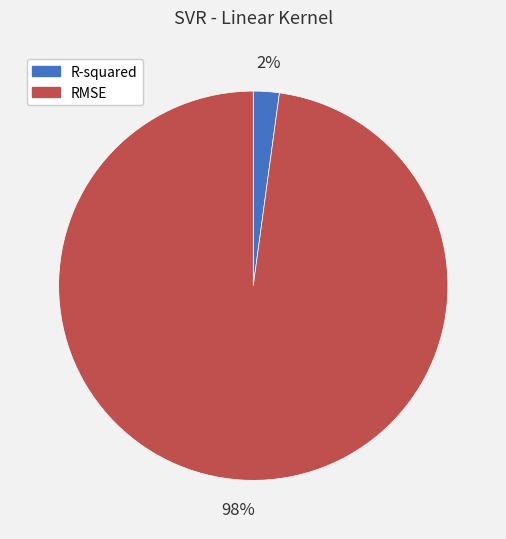

To the nearest percent, what portion does RMSE represent?

98%